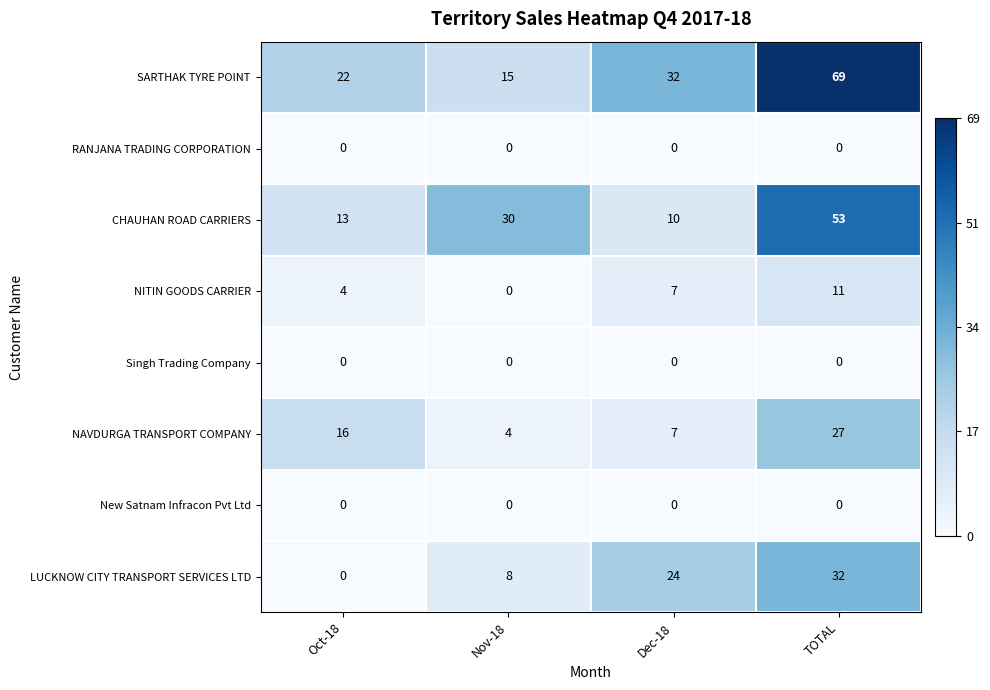

How many distinct data groups are displayed?

8